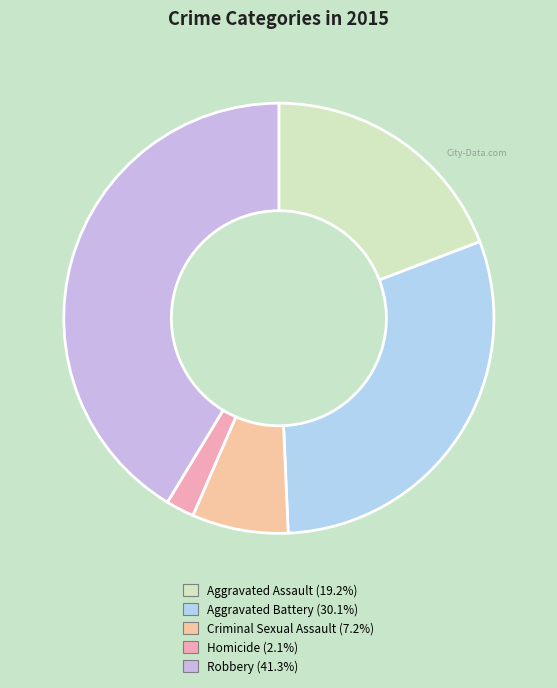

Between Homicide and Criminal Sexual Assault, which is larger?

Criminal Sexual Assault